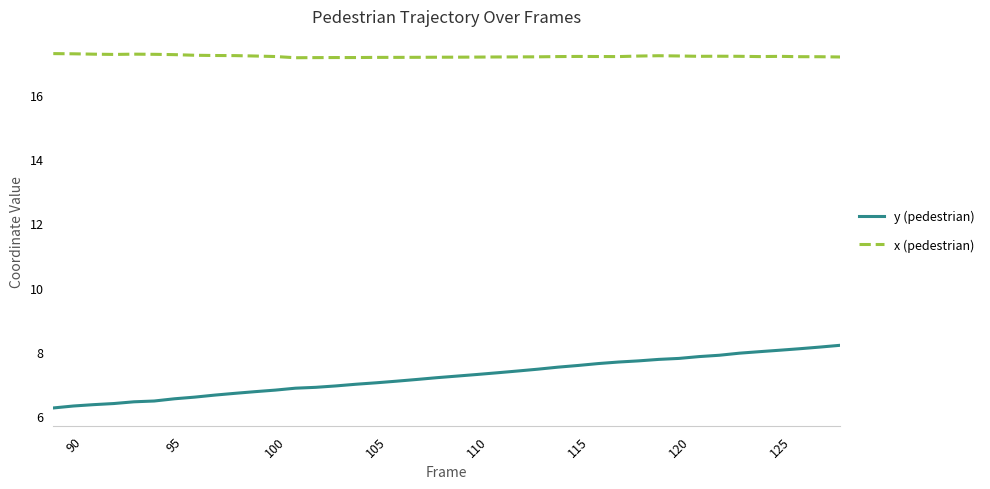

True or false: x (pedestrian) and y (pedestrian) cross at least once.

False